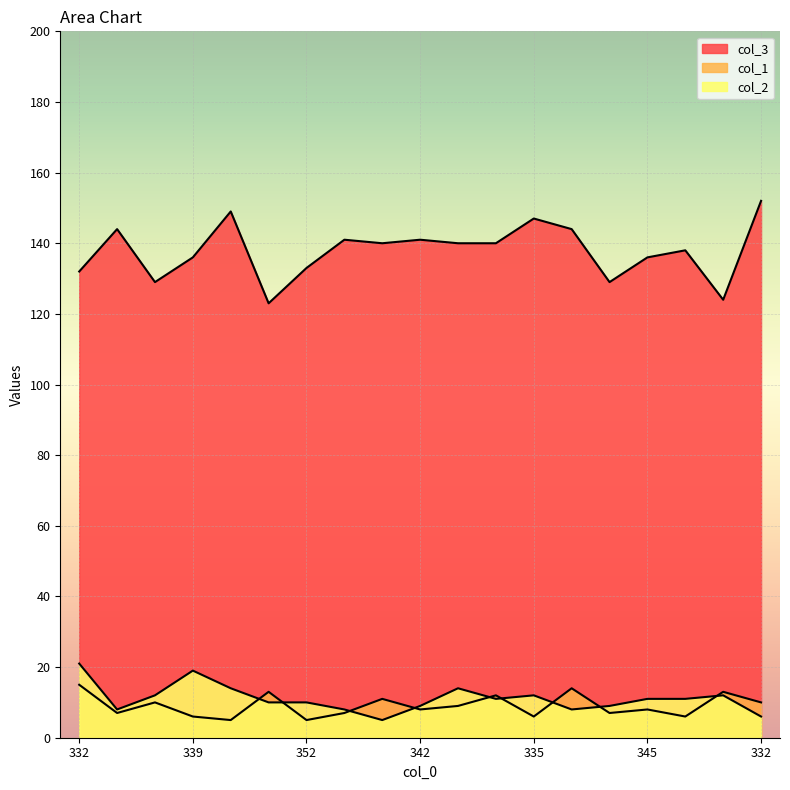

Is it true that col_2 equals 11 at 345?

True